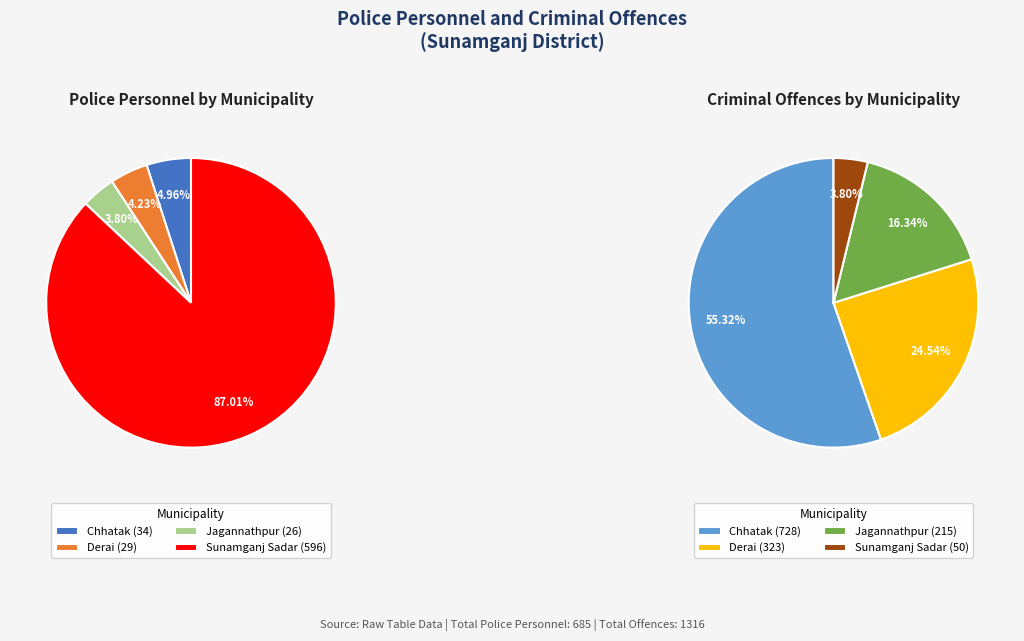

To the nearest percent, what percentage of the pie is Chhatak?

55%